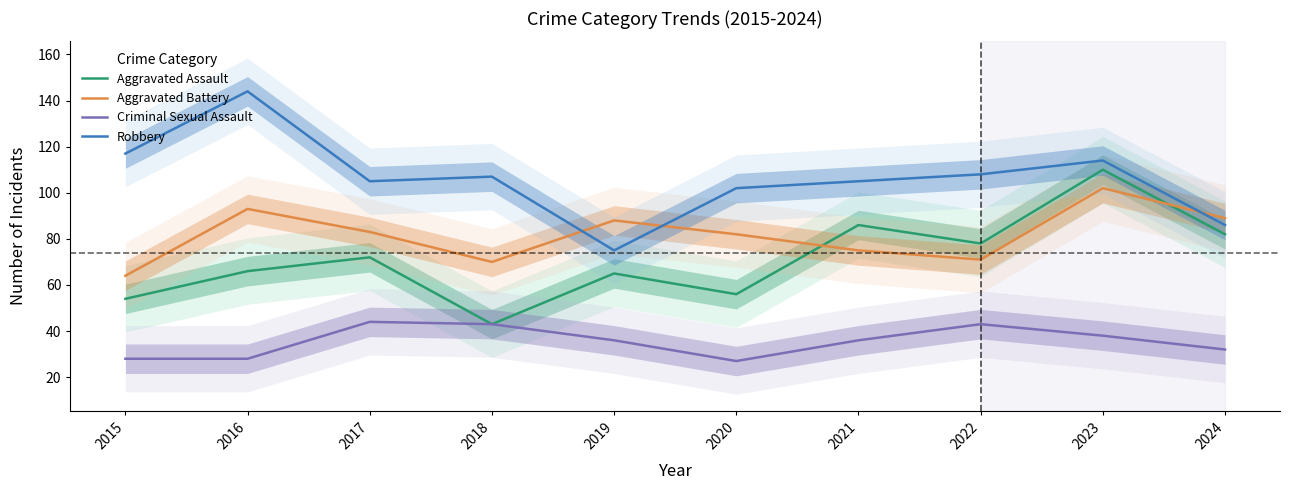

The value of Aggravated Assault at 2017 is 105. True or false?

False